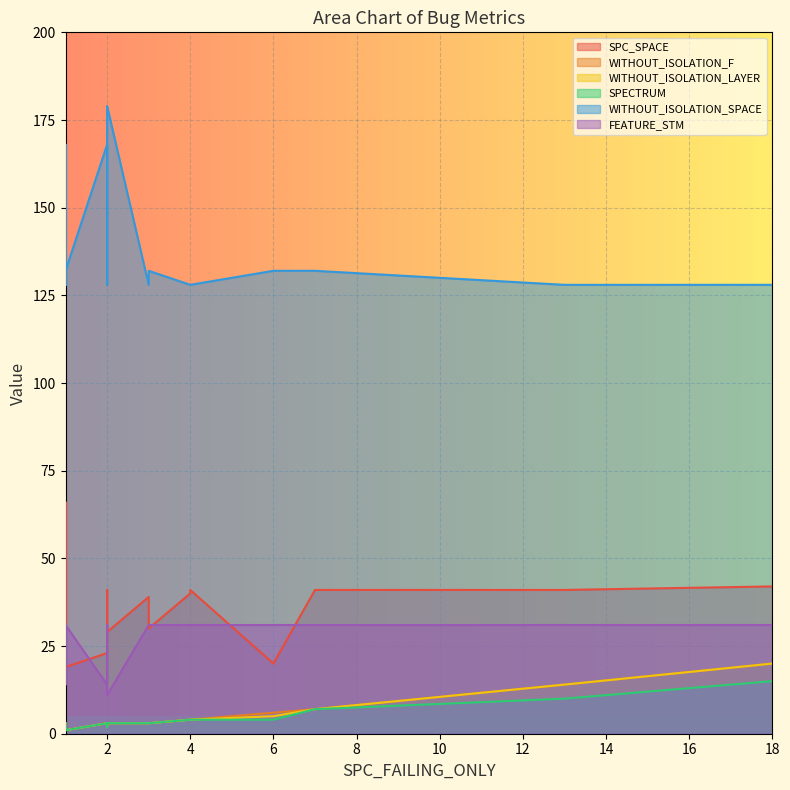

What is the smallest value displayed?

1